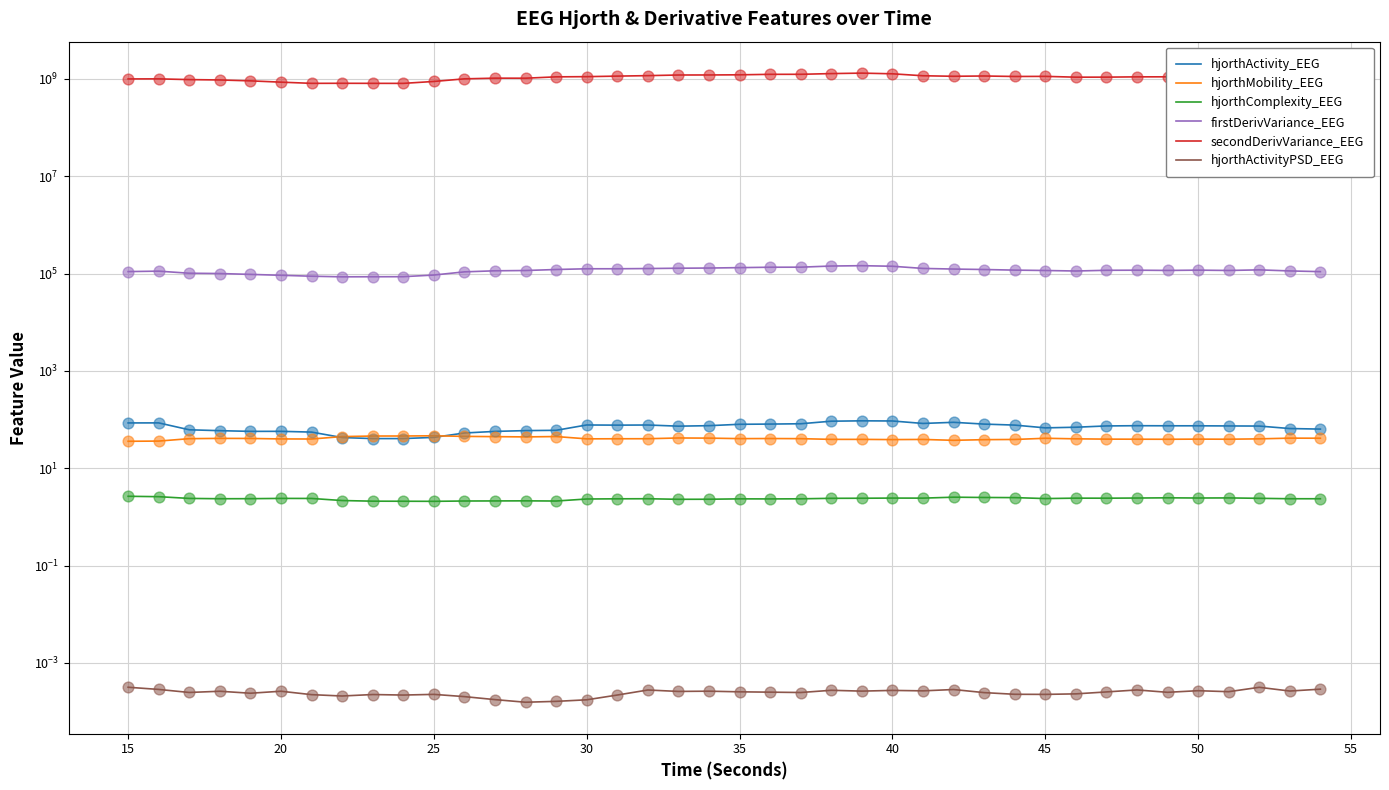

At how many categories does at least one series exceed 279873901?

40